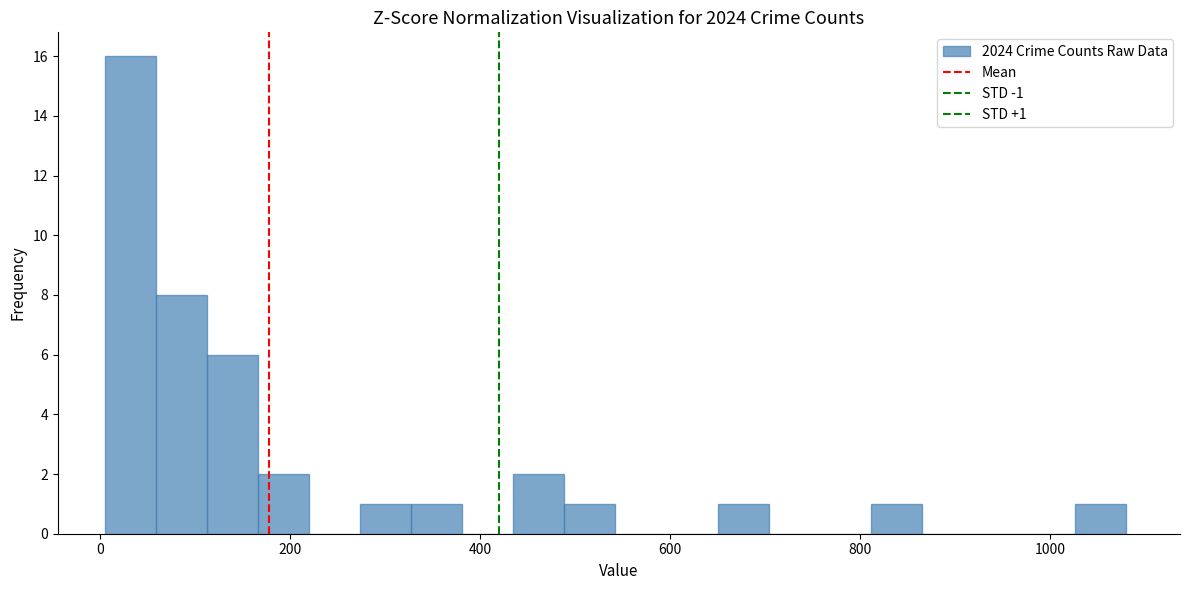

Read against the x-axis, roughly where is the centre of the tallest bar?

40